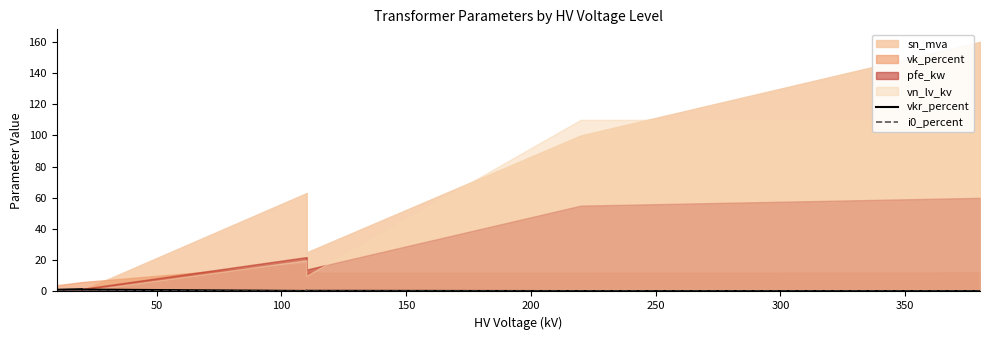

Where is the first local maximum for i0_percent?

200